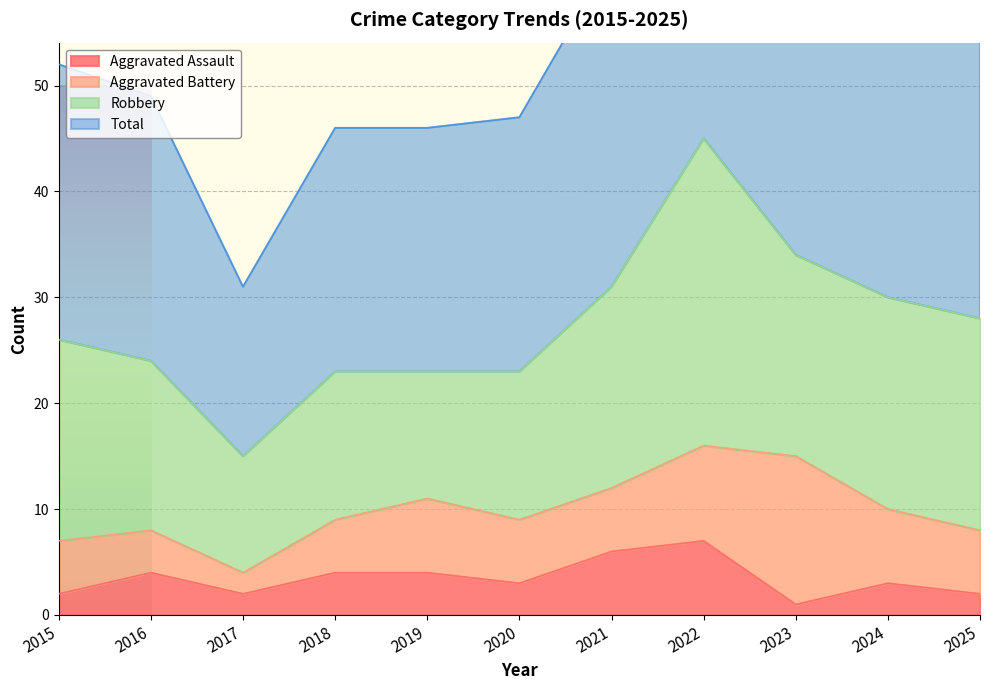

What is the maximum value shown in the chart?

92